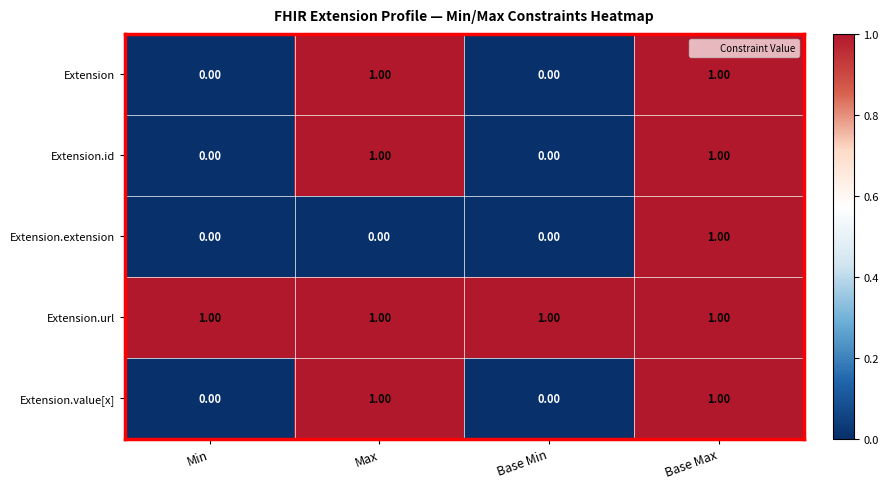

At which category is the sum across all series the highest?

Base Max